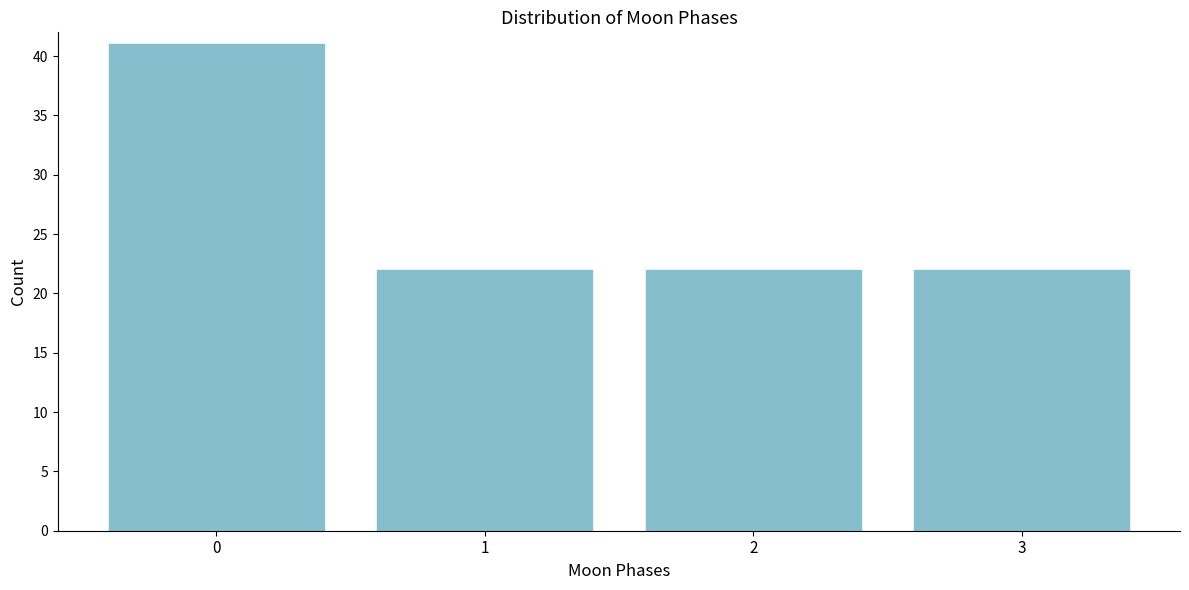

Reading right to left, list all the values displayed in this chart.

22	22	22	41